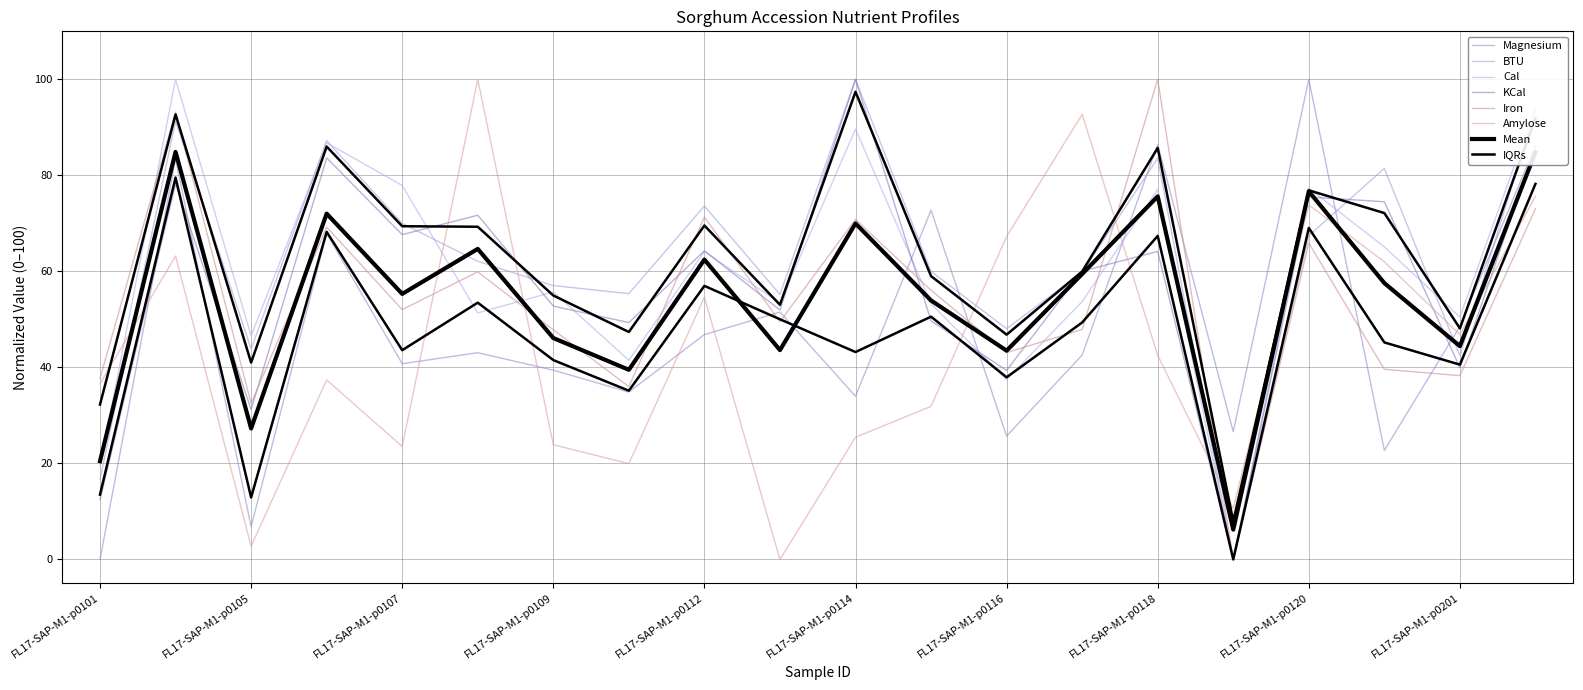

The KCal series shows 35.1 at FL17-SAP-M1-p0106. True or false?

False